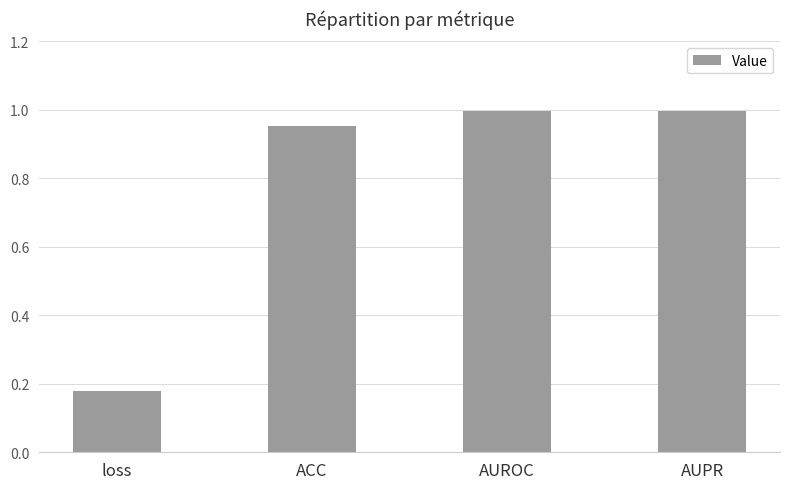

Where is the data nearest to the value 0?

loss